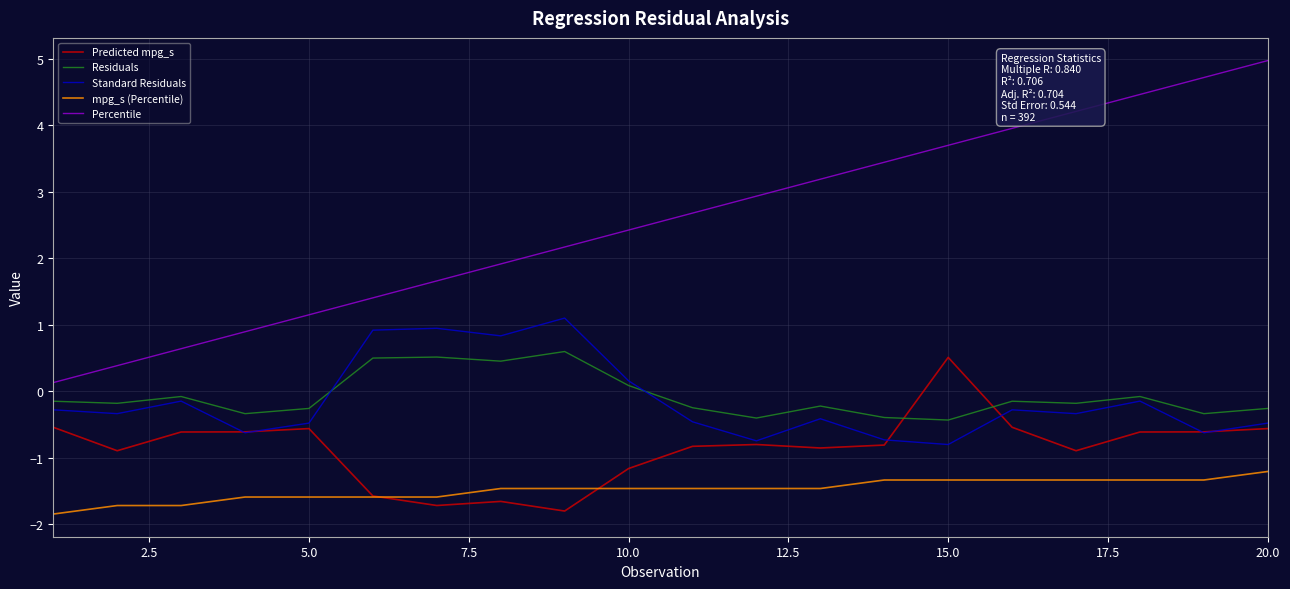

Which series has the widest spread of values?

Percentile